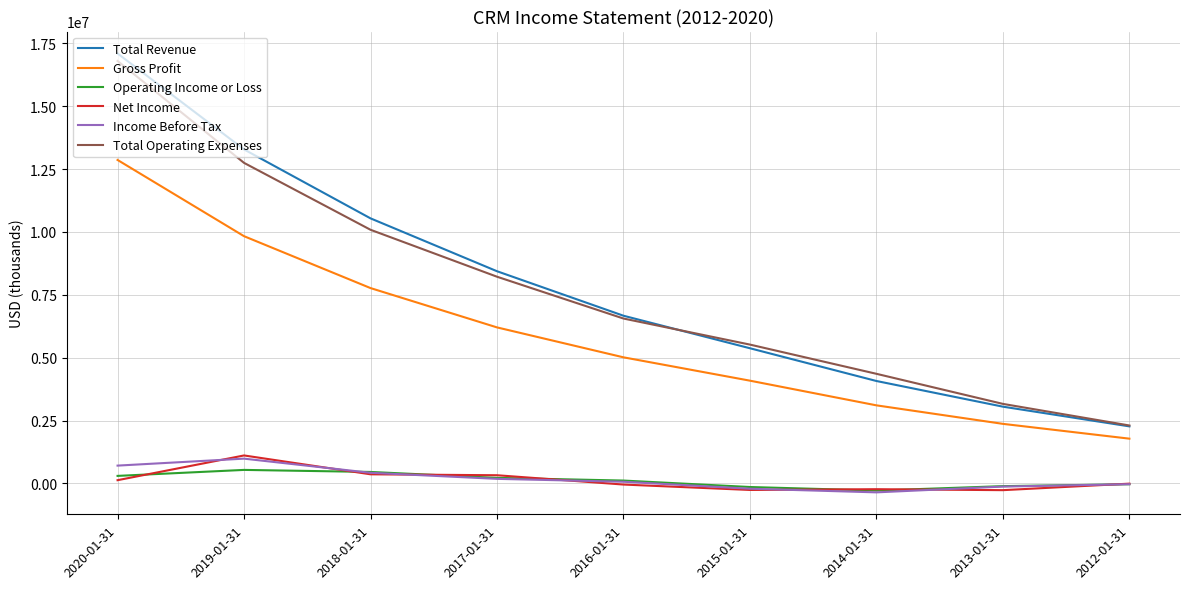

The value of Net Income at 2019-01-31 is 1110000. True or false?

True